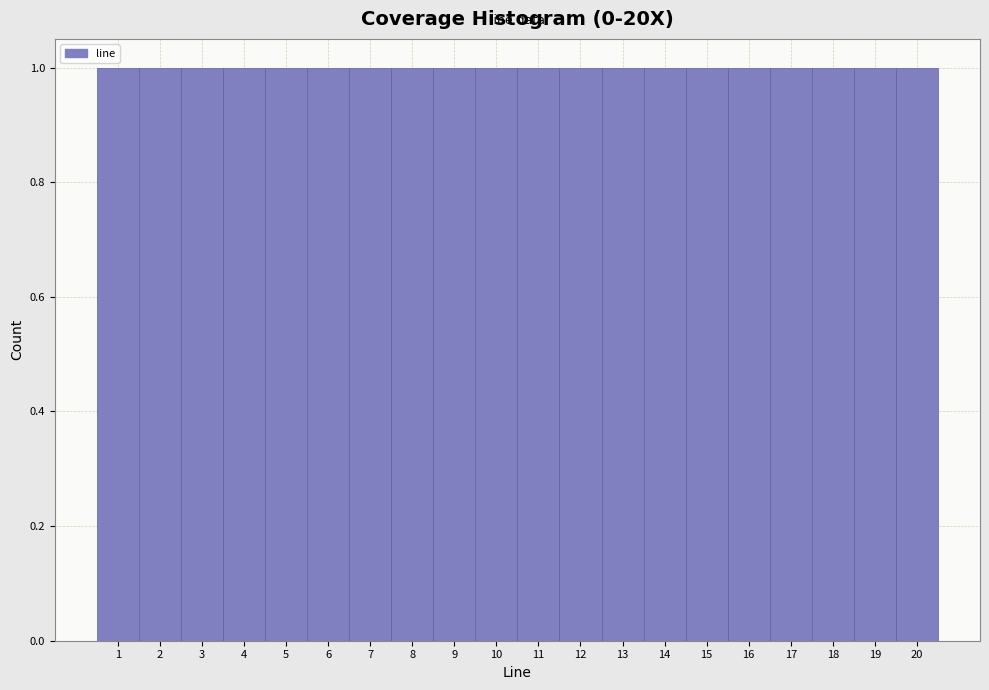

Reading left to right, transcribe this chart: for each bar, give the range it covers on the x-axis and its height. The values are not printed on the chart, so give them approximately, as read against the axis.

0.5 to 1.5: 1
1.5 to 2.5: 1
2.5 to 3.5: 1
3.5 to 4.5: 1
4.5 to 5.5: 1
5.5 to 6.5: 1
6.5 to 7.5: 1
7.5 to 8.5: 1
8.5 to 9.5: 1
9.5 to 10.5: 1
10.5 to 11.5: 1
11.5 to 12.5: 1
12.5 to 13.5: 1
13.5 to 14.5: 1
14.5 to 15.5: 1
15.5 to 16.5: 1
16.5 to 17.5: 1
17.5 to 18.5: 1
18.5 to 19.5: 1
19.5 to 20.5: 1